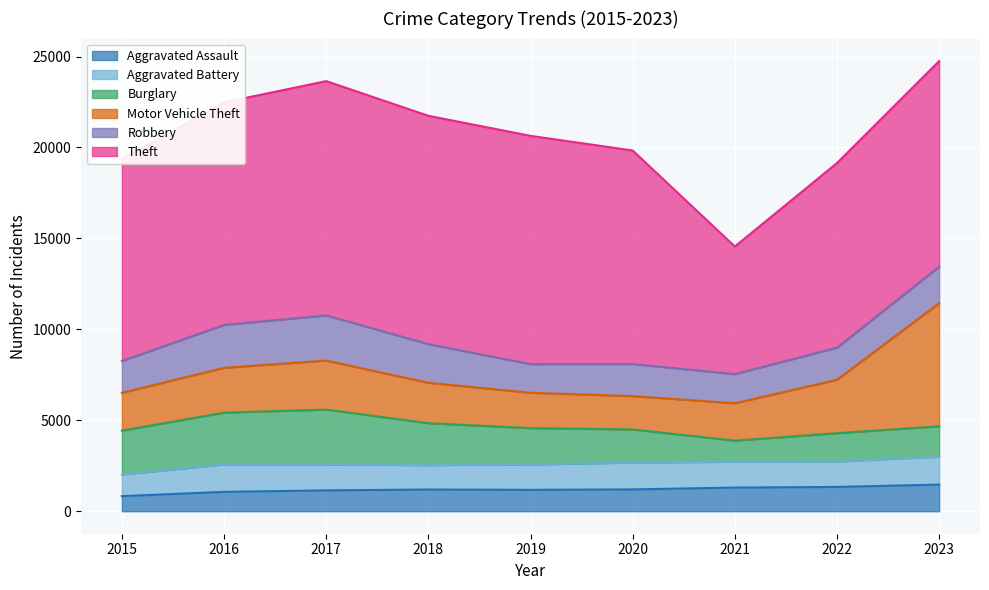

What is the total value across all series at 2018?

21743